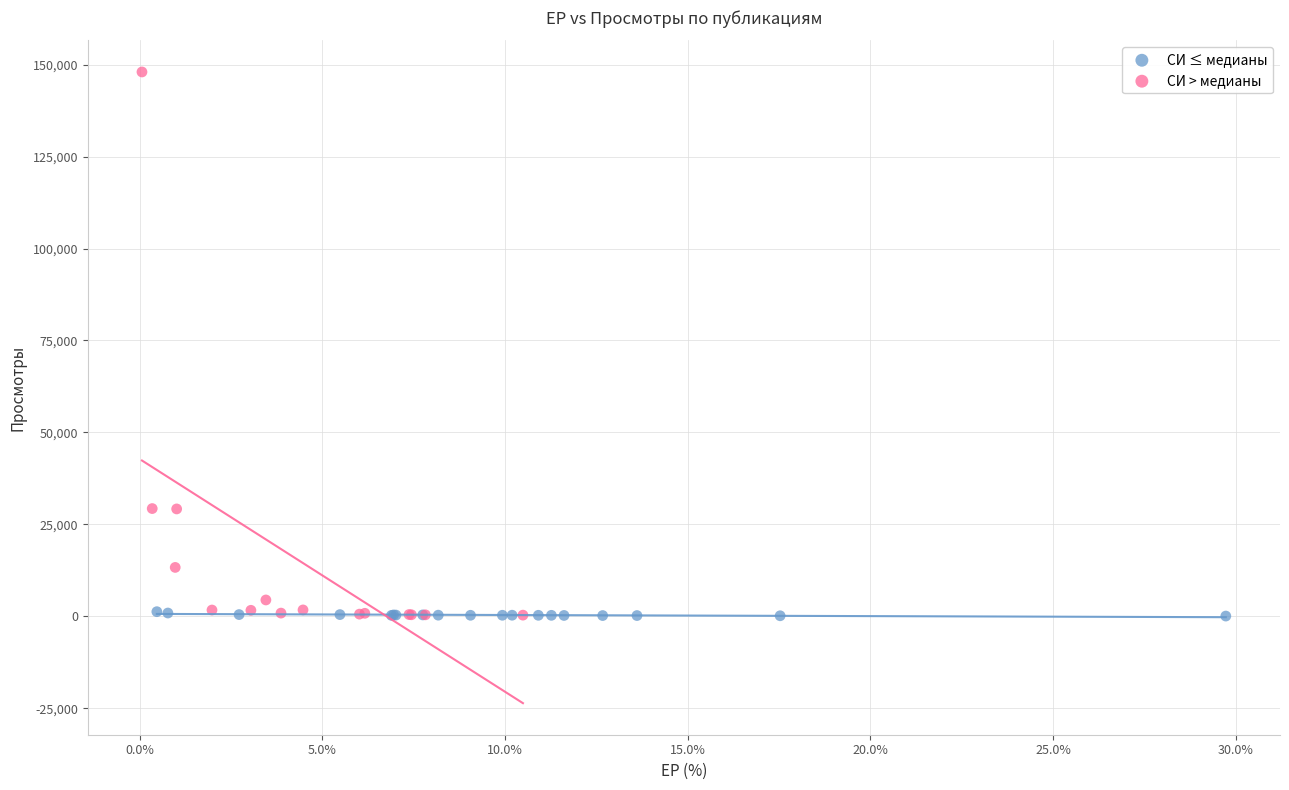

Which series reaches the maximum Y coordinate?

СИ > медианы